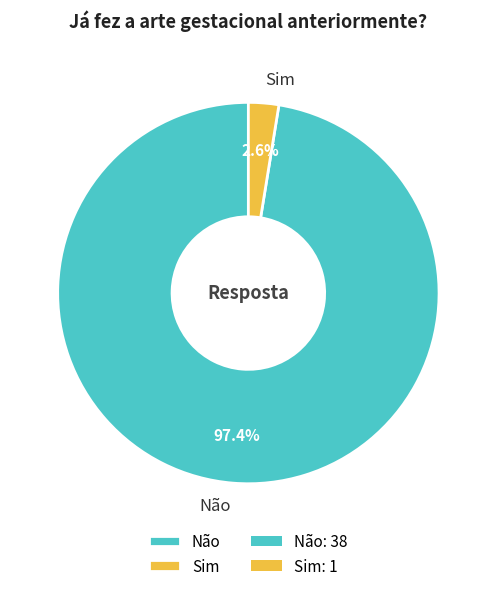

Between Sim and Não, which is larger?

Não